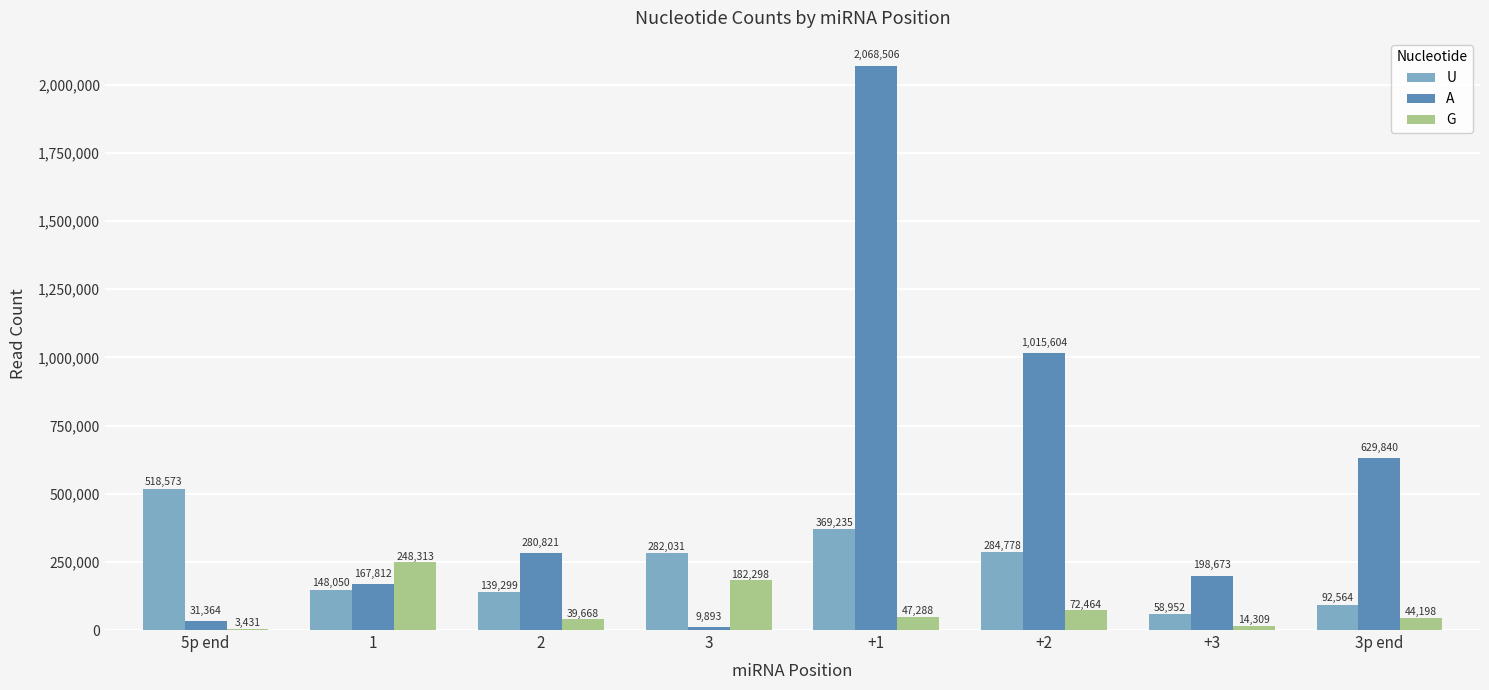

Reading right to left, transcribe all the data shown in this chart.

U: 92564	58952	284778	369235	282031	139299	148050	518573
A: 629840	198673	1015604	2068506	9893	280821	167812	31364
G: 44198	14309	72464	47288	182298	39668	248313	3431